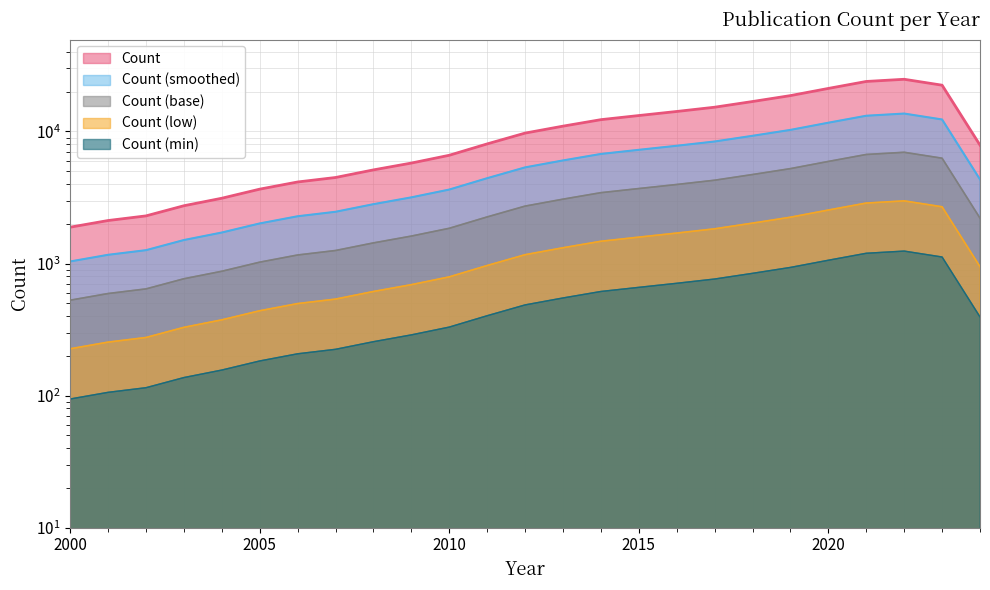

What value does the data have at 2006, to the nearest 100?

4100